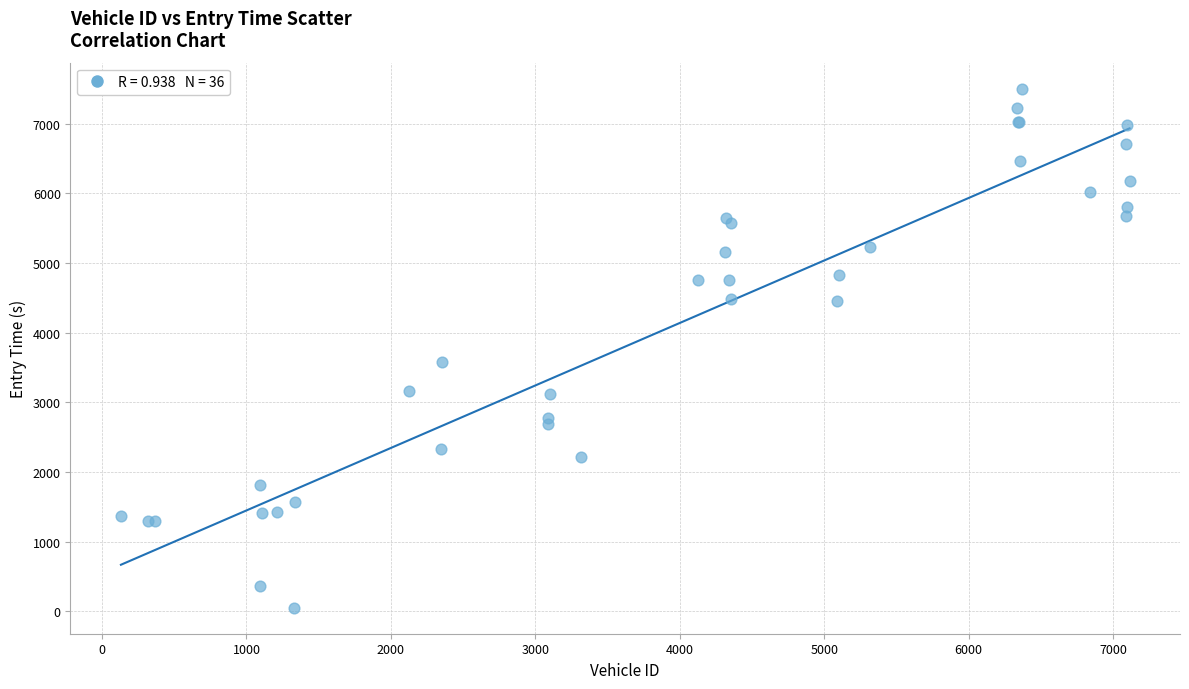

What Y value in the scatter plot is closest to 3776?

3579.3